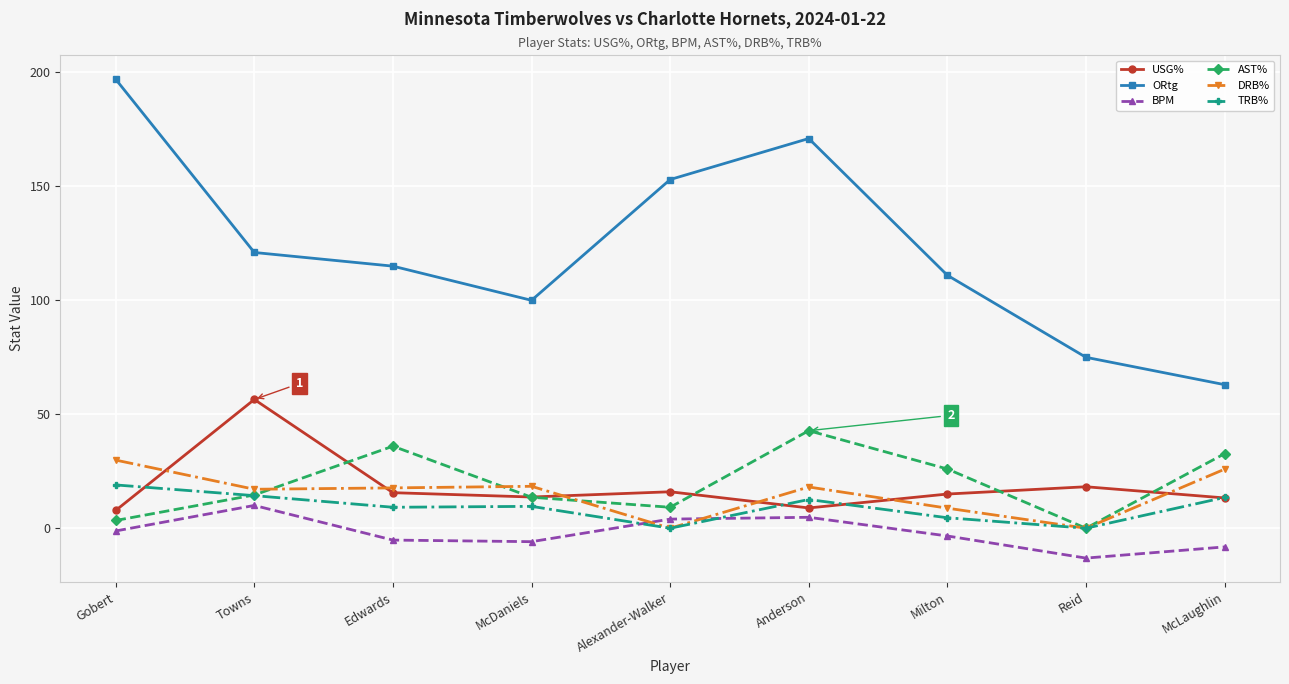

Count the number of data series in this chart.

6